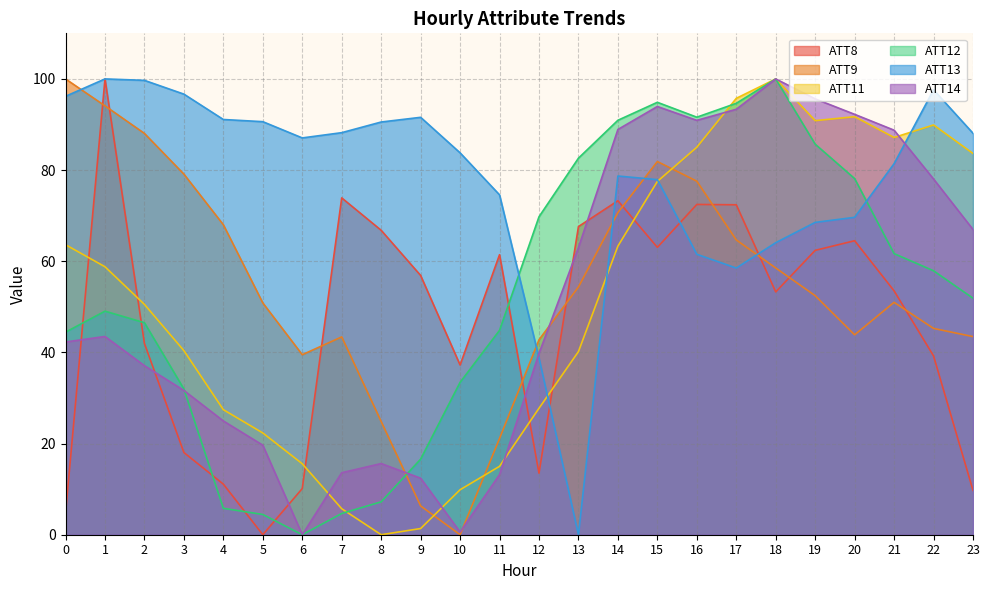

Which category has the highest value across all series?

1